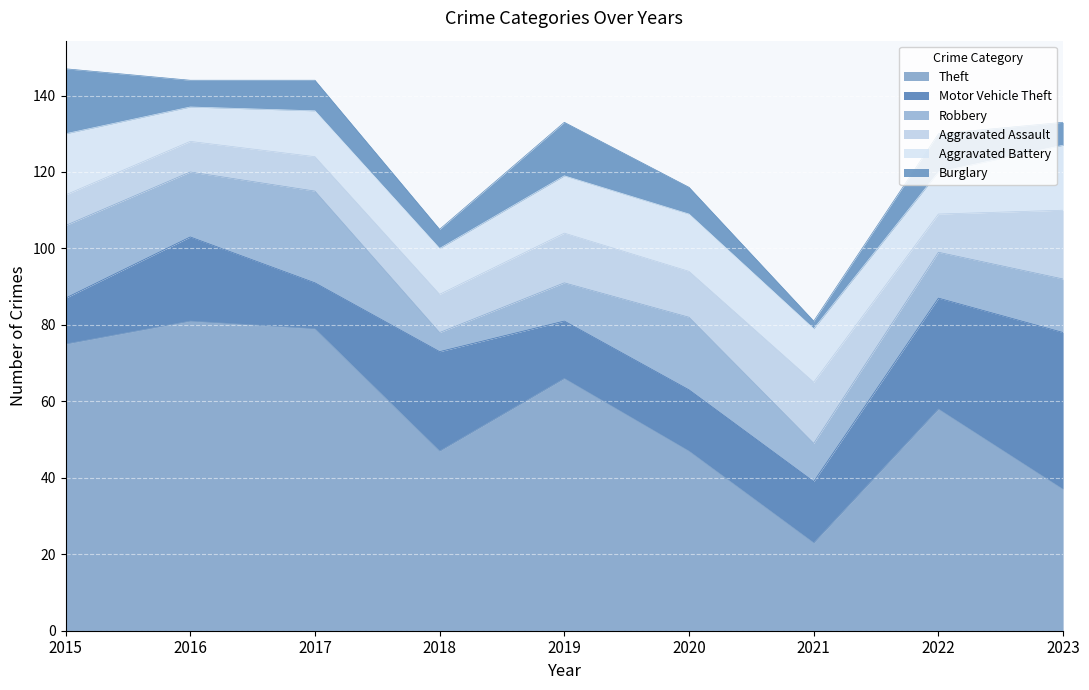

What is the average value of the Aggravated Battery series?

13